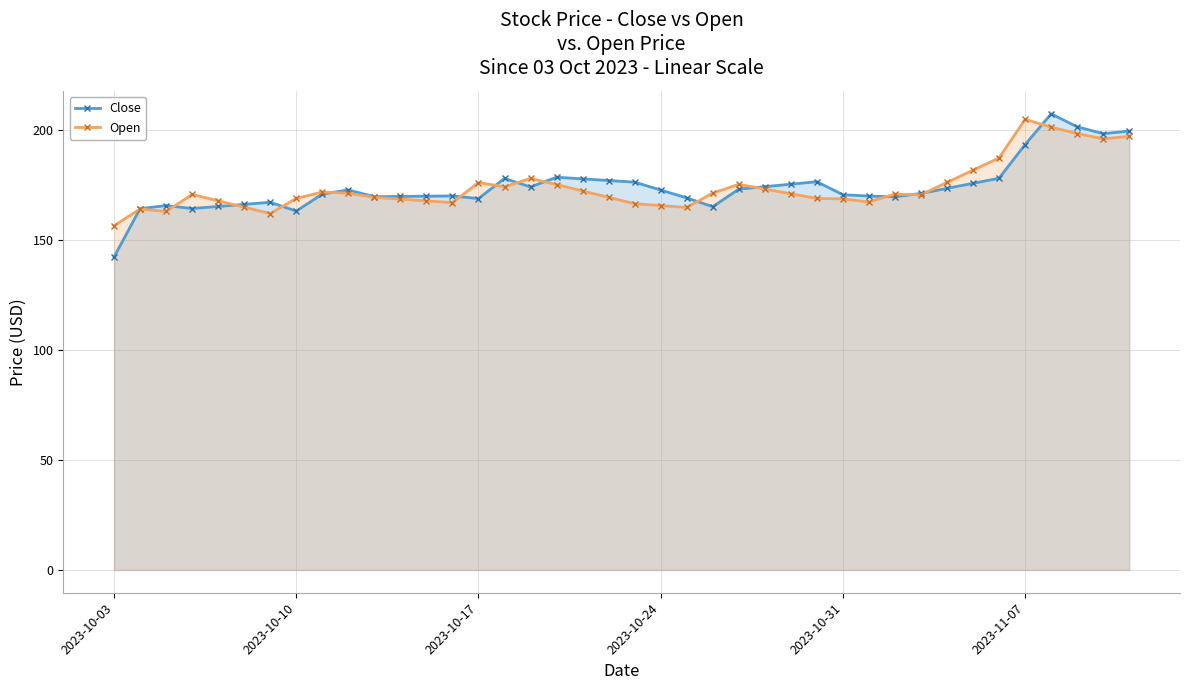

What is the sum of all Open values?

6962.4